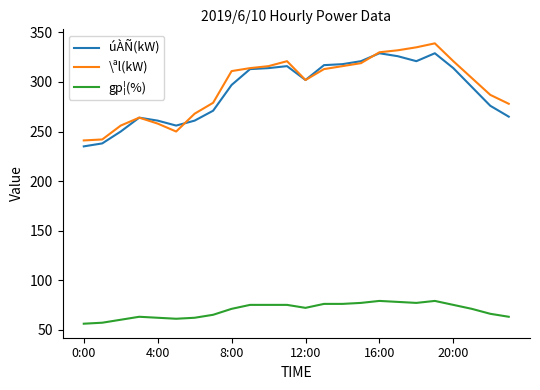

Rank the series by their maximum value, from highest to lowest.

\ªl(kW), úÀÑ(kW), gp¦(%)